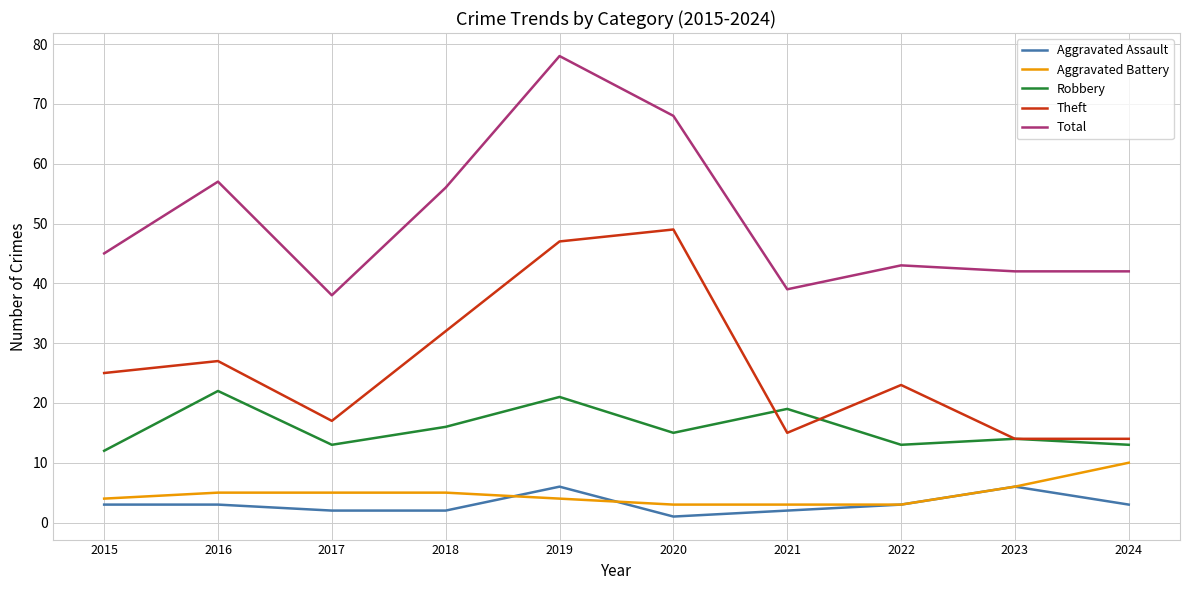

What is the sum of all Aggravated Battery values?

48